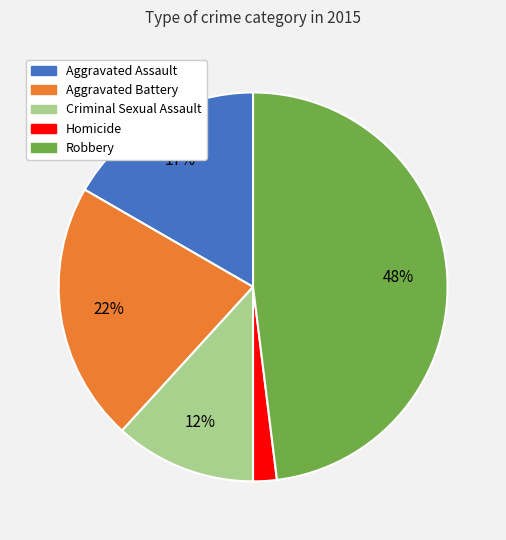

Do Homicide and Criminal Sexual Assault together represent more than half of the pie?

No